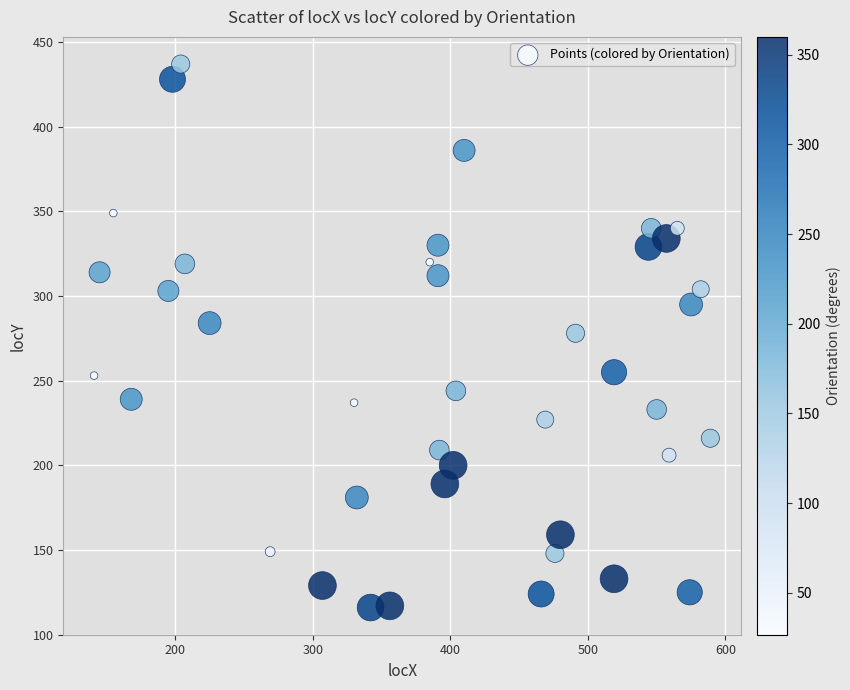

What is the range of X values (max minus min)?

448